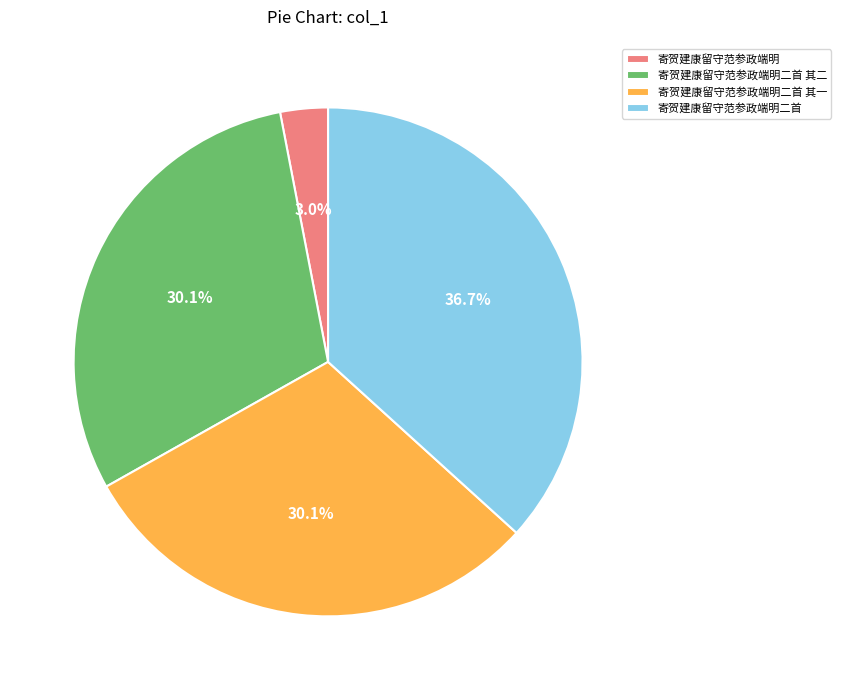

Which slice is the largest?

寄贺建康留守范参政端明二首